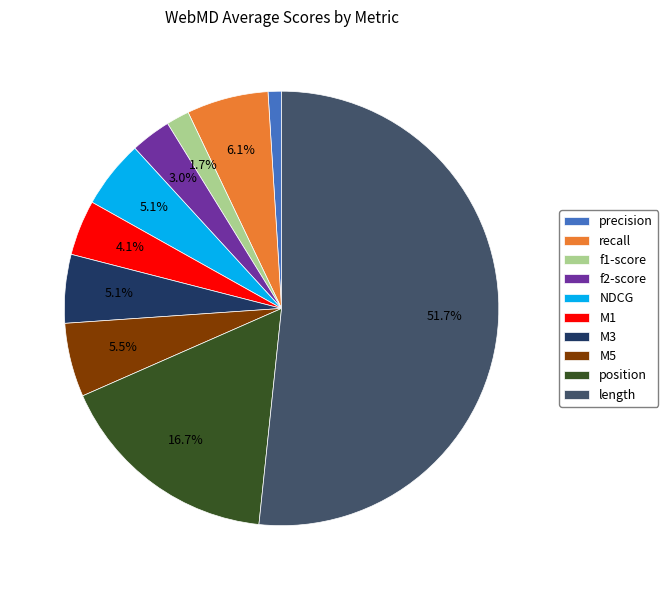

What portion of the pie excludes M5?

94.5%